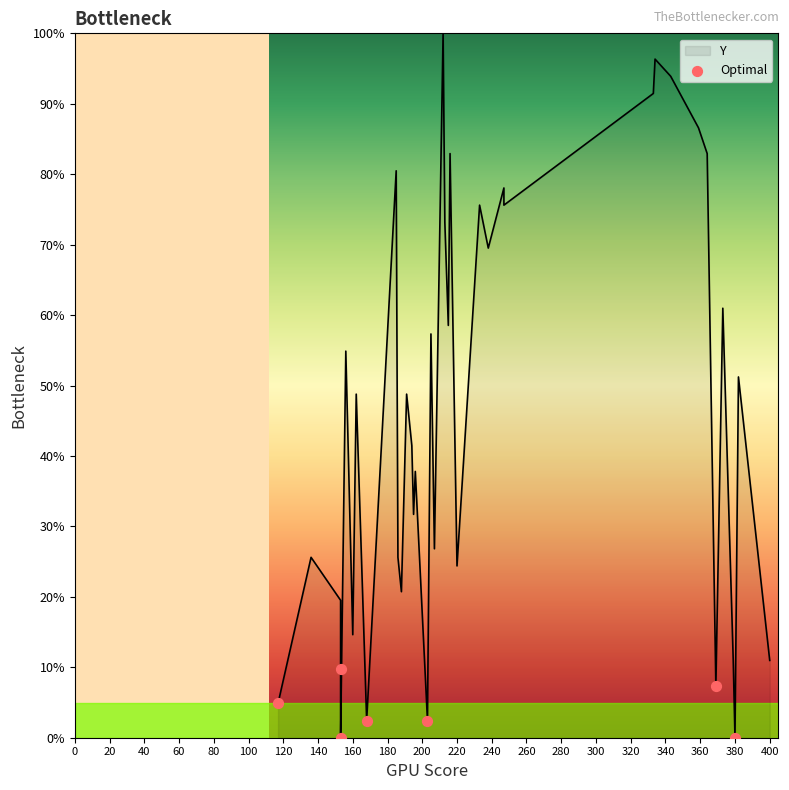

What is the ratio of the value at 80 to the value at 60?

1.0